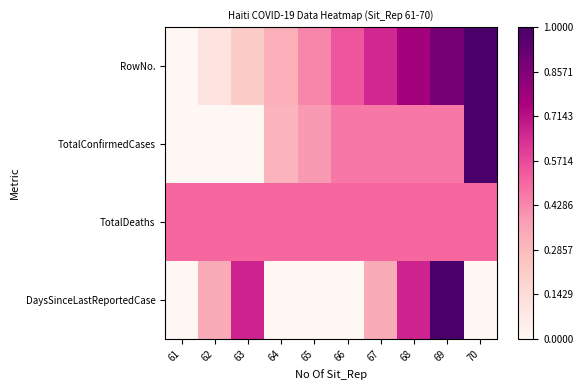

At how many categories does at least one series exceed 0?

10